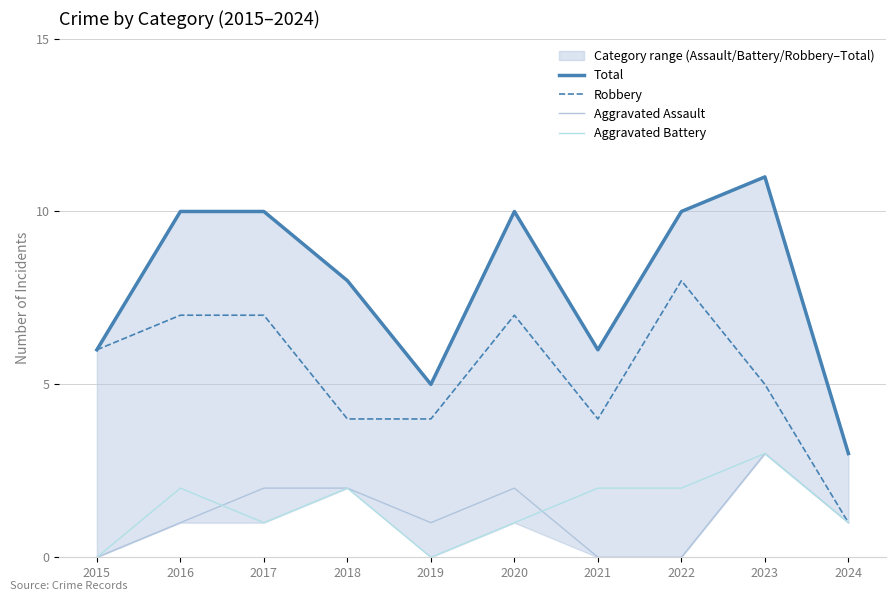

Reading right to left, list all the values displayed in this chart.

Total: 2024=3	2023=11	2022=10	2021=6	2020=10	2019=5	2018=8	2017=10	2016=10	2015=6
Robbery: 2024=1	2023=5	2022=8	2021=4	2020=7	2019=4	2018=4	2017=7	2016=7	2015=6
Aggravated Assault: 2024=1	2023=3	2022=0	2021=0	2020=2	2019=1	2018=2	2017=2	2016=1	2015=0
Aggravated Battery: 2024=1	2023=3	2022=2	2021=2	2020=1	2019=0	2018=2	2017=1	2016=2	2015=0